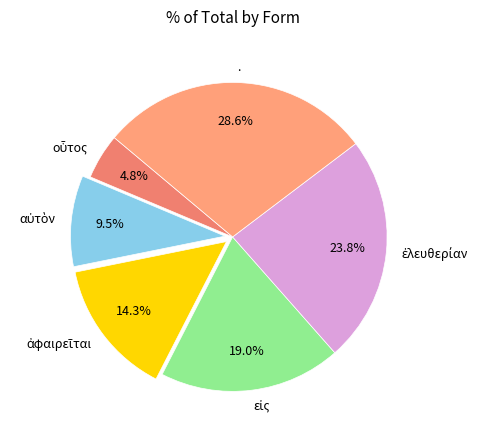

To the nearest percent, what is the difference between the largest and smallest slice percentages?

24%